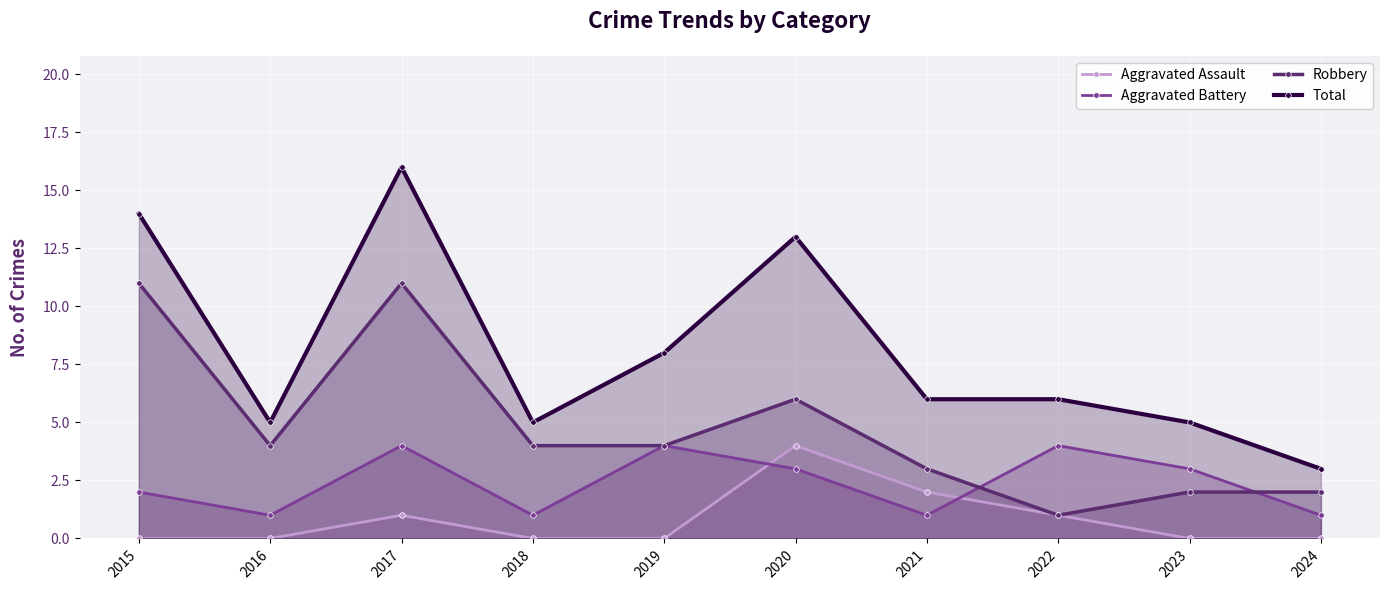

Where is Total nearest to the value 9?

2019